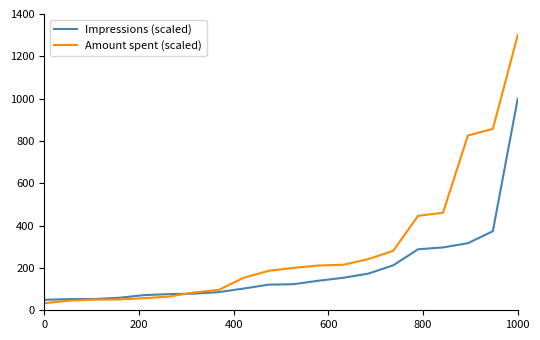

Which series has the largest total across all categories?

Amount spent (scaled)